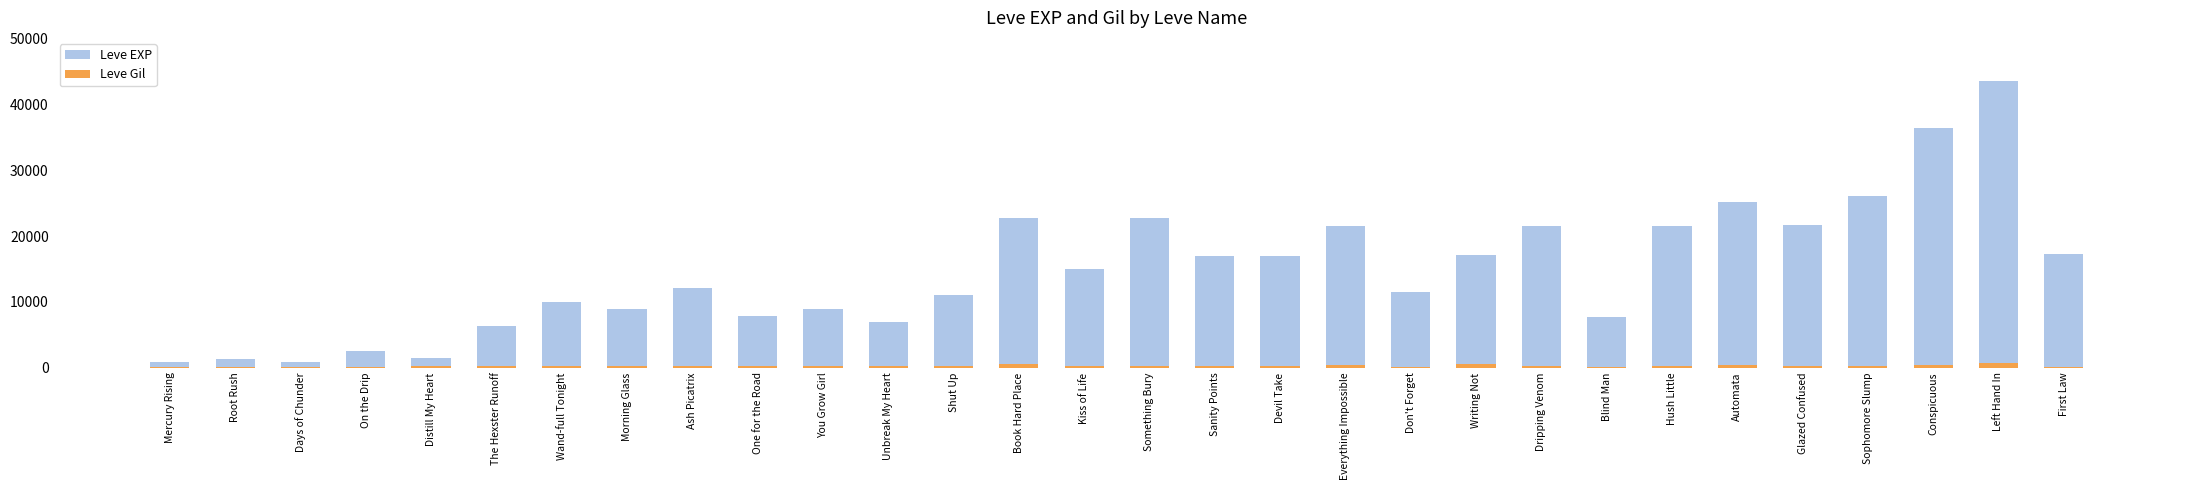

What is the maximum value for Leve Gil?

715